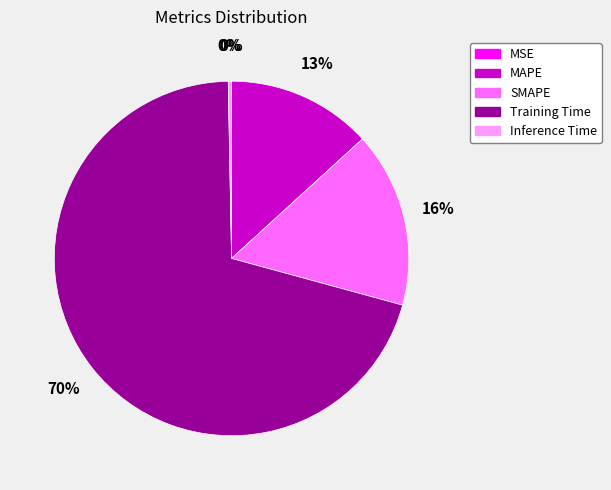

Do Inference Time and Training Time together represent more than half of the pie?

Yes